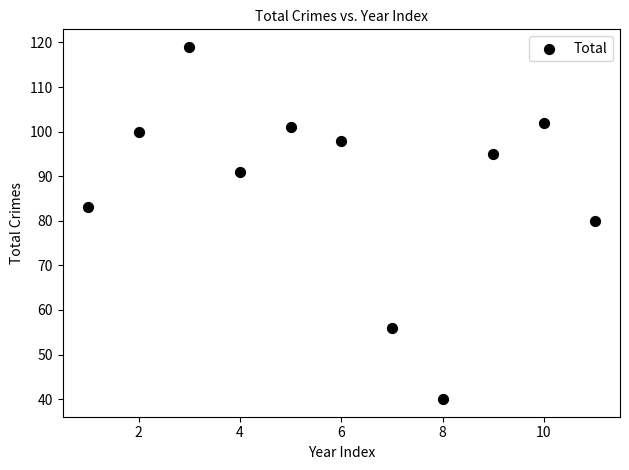

What Y value in the scatter plot is closest to 79?

80